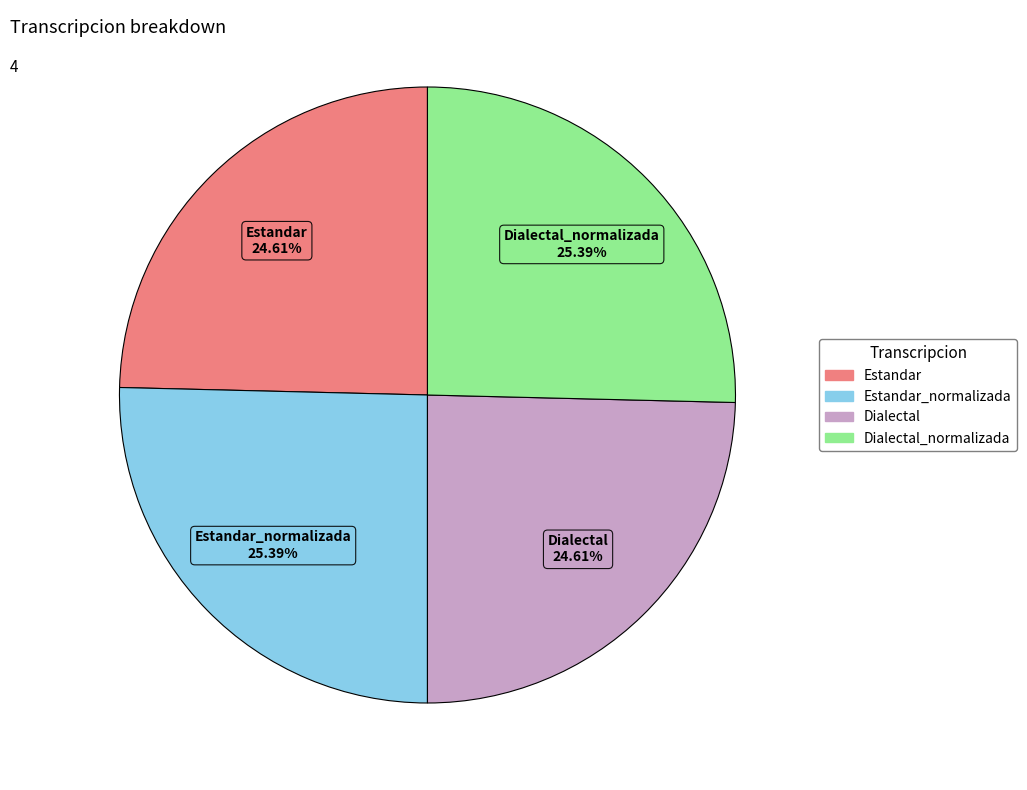

Is there a majority slice in this chart?

No